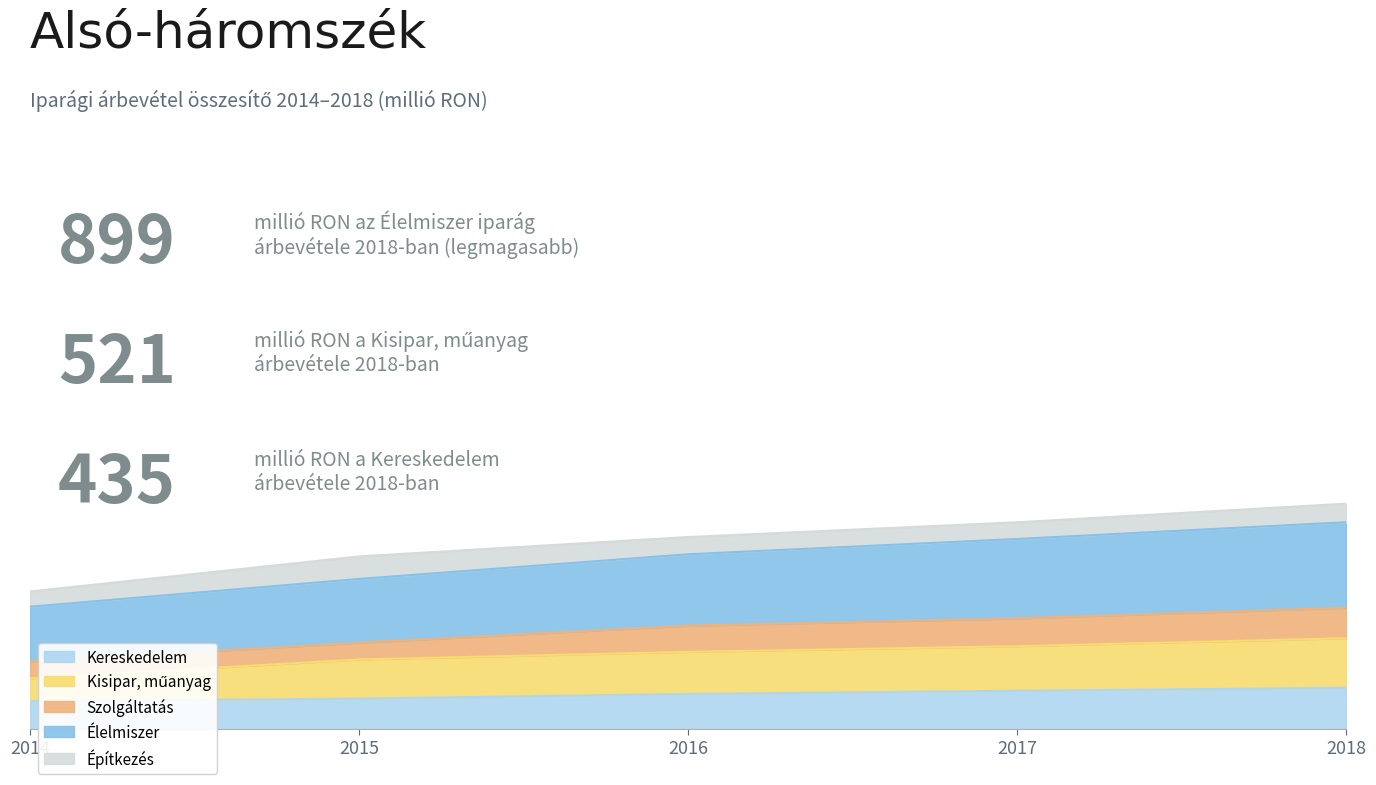

Where does the Kisipar, műanyag series first go above 812?

2016